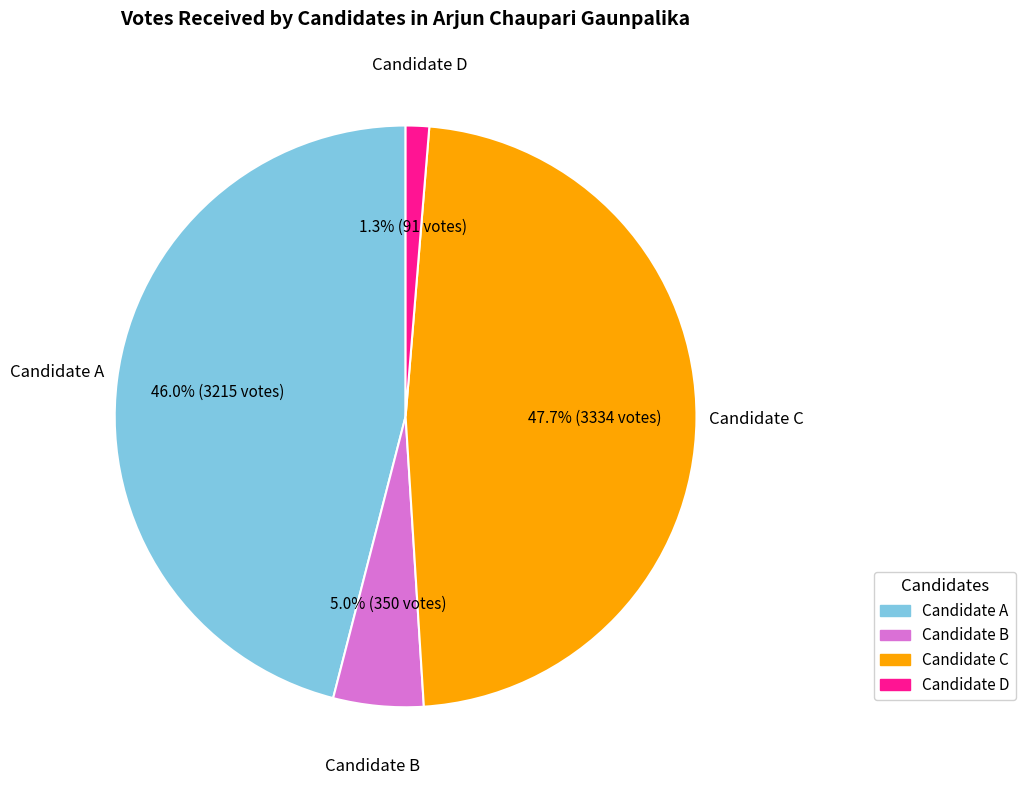

Approximately how many times larger is the value at Candidate A compared to Candidate C?

1.0